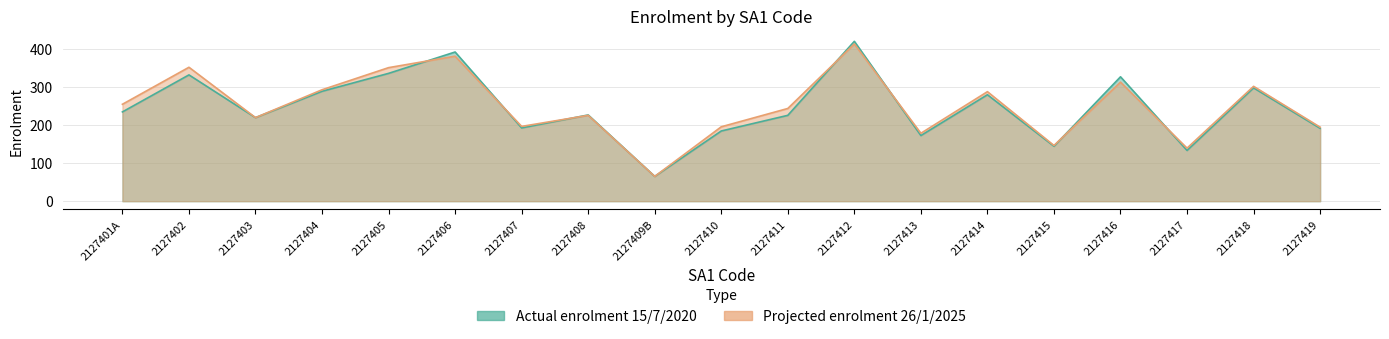

Where do Actual enrolment 15/7/2020 and Projected enrolment 26/1/2025 first cross each other?

2127405 and 2127406